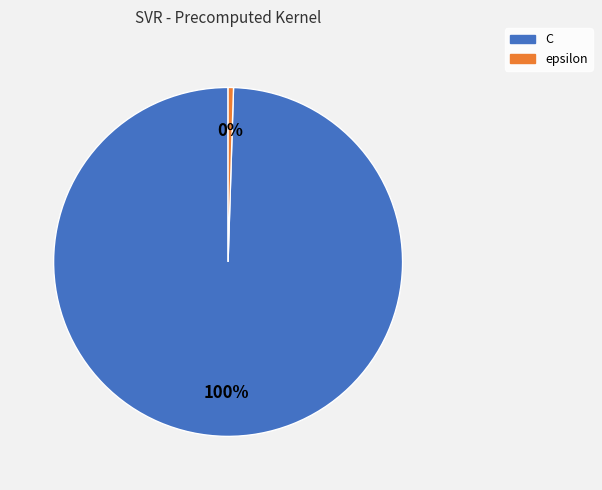

Rank the categories by value from highest to lowest.

C, epsilon